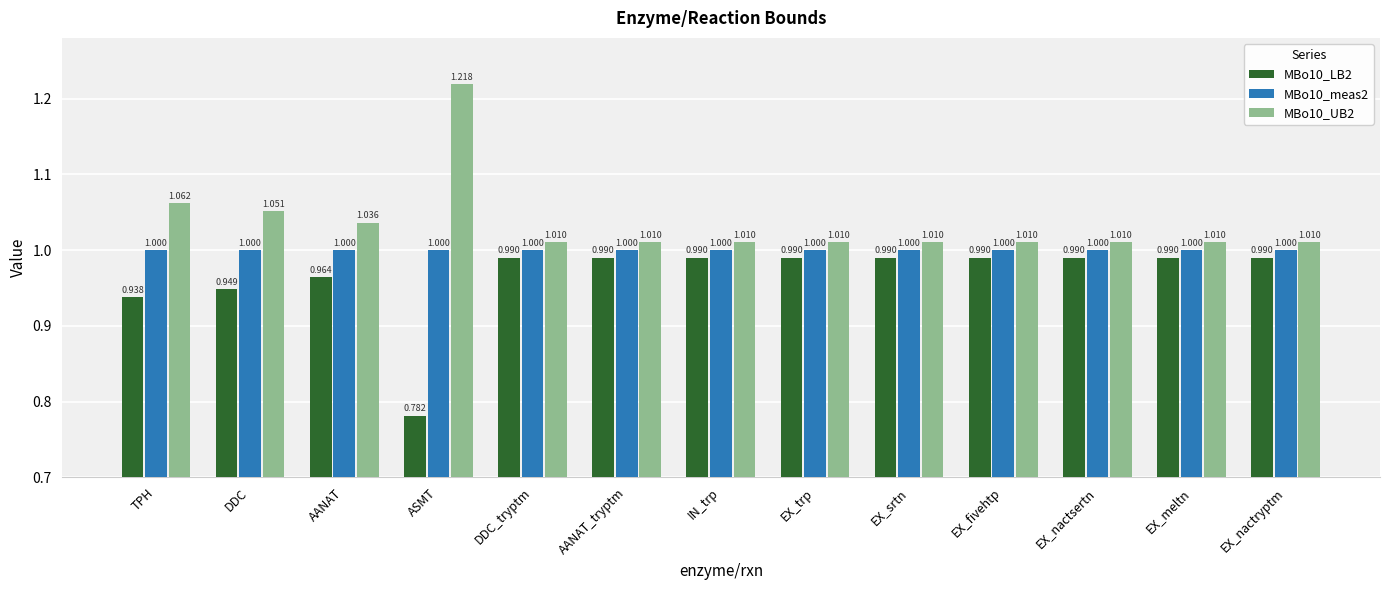

Which label corresponds to the smallest value in the chart?

ASMT